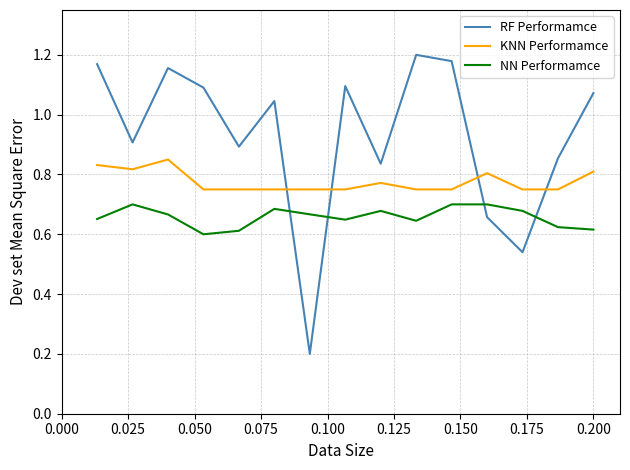

List the series in order of their overall mean, highest first.

RF Performamce, KNN Performamce, NN Performamce